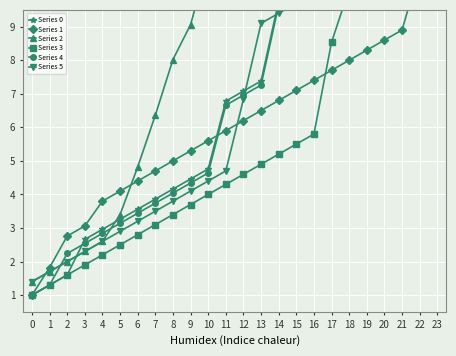

What is the value of the Series 2 point at the 7th from the left?

4.8